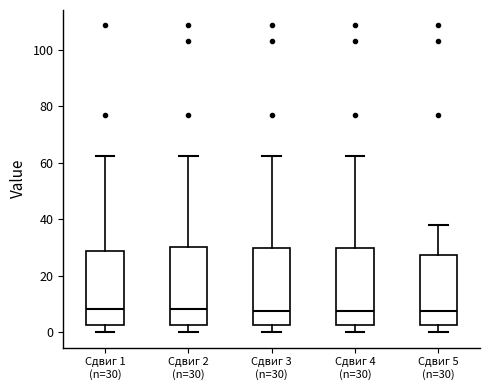

Where does the upper whisker of the box for Сдвиг 3 (n=30) end on the y-axis? The values are not printed on the chart, so give them approximately, as read against the axis.

62